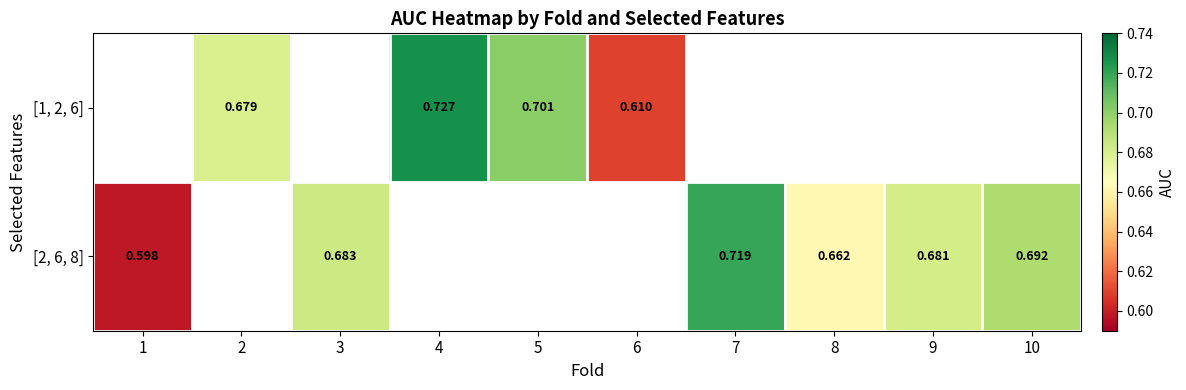

Is the value of [1, 2, 6] at 2 greater than the value of [2, 6, 8] at 1?

Yes